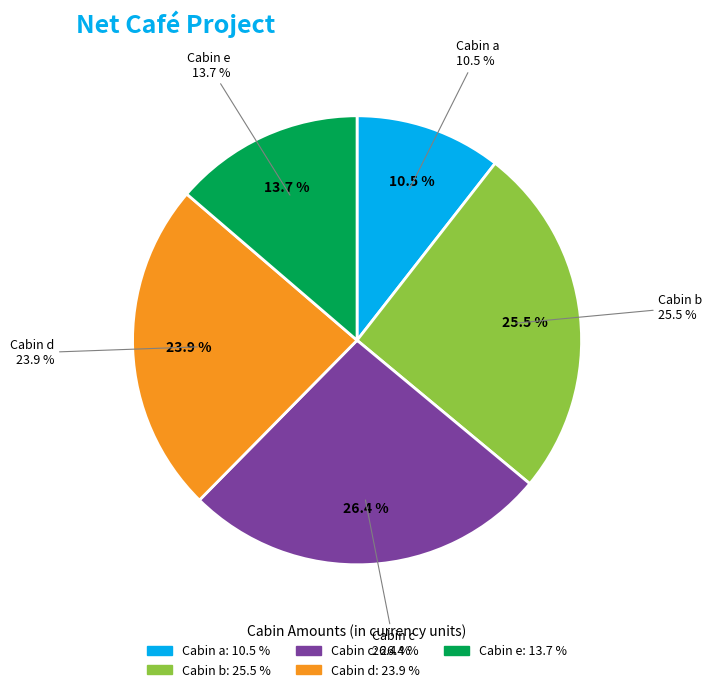

To the nearest percent, what is the average slice percentage?

20%